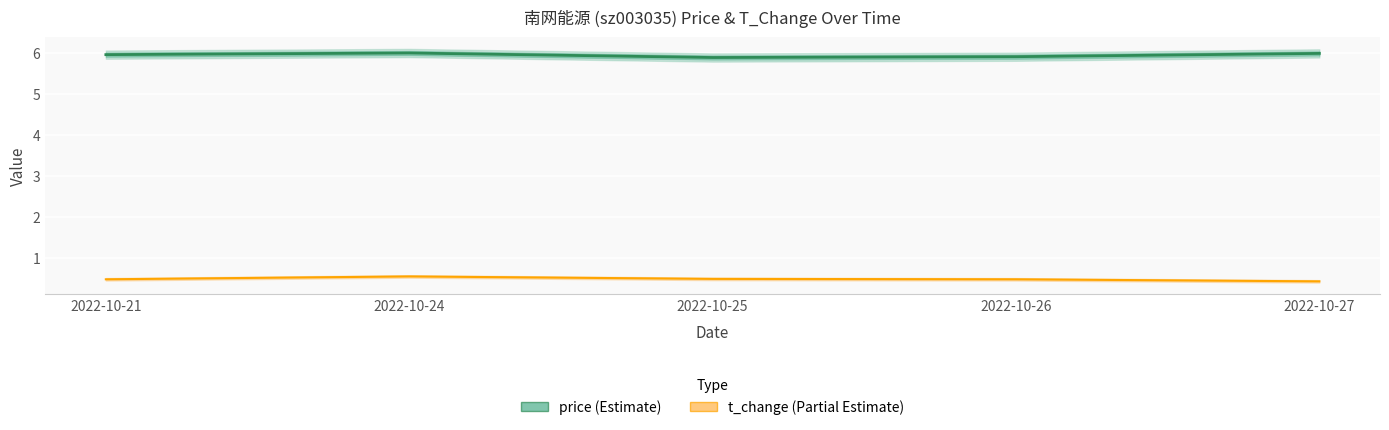

True or false: price (Estimate) has a value of 6.0 at 2022-10-21.

True